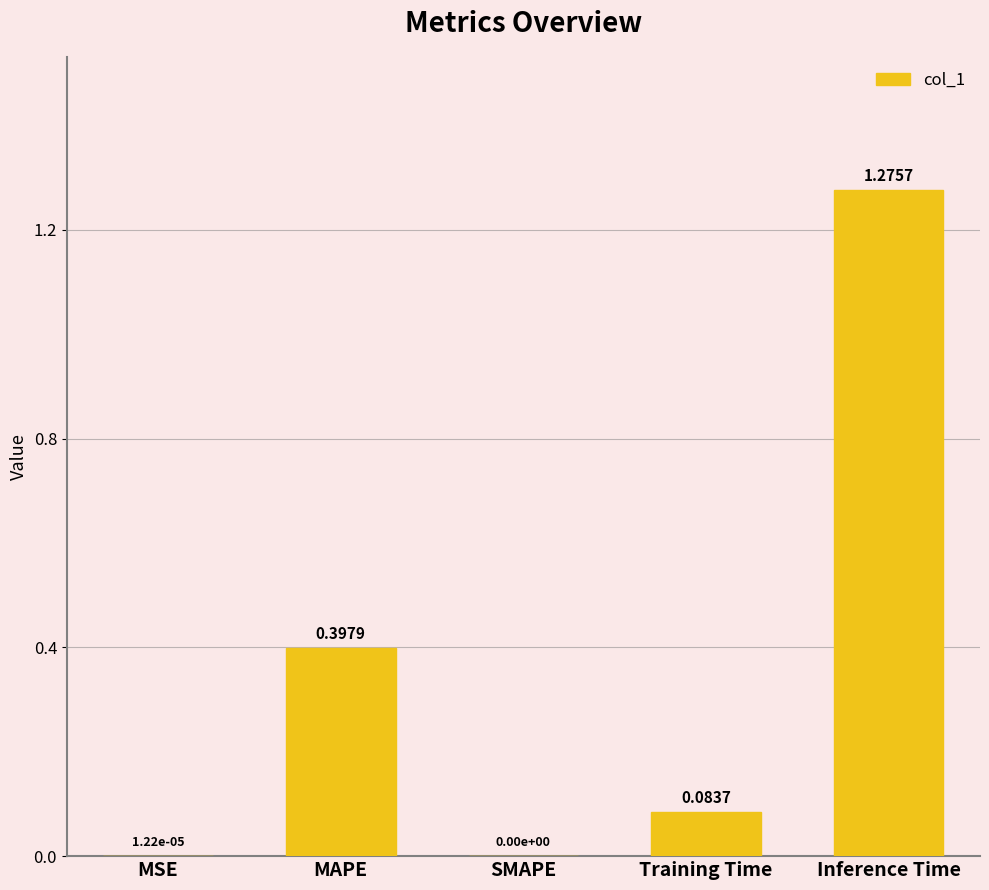

Which label corresponds to the largest value in the chart?

Inference Time